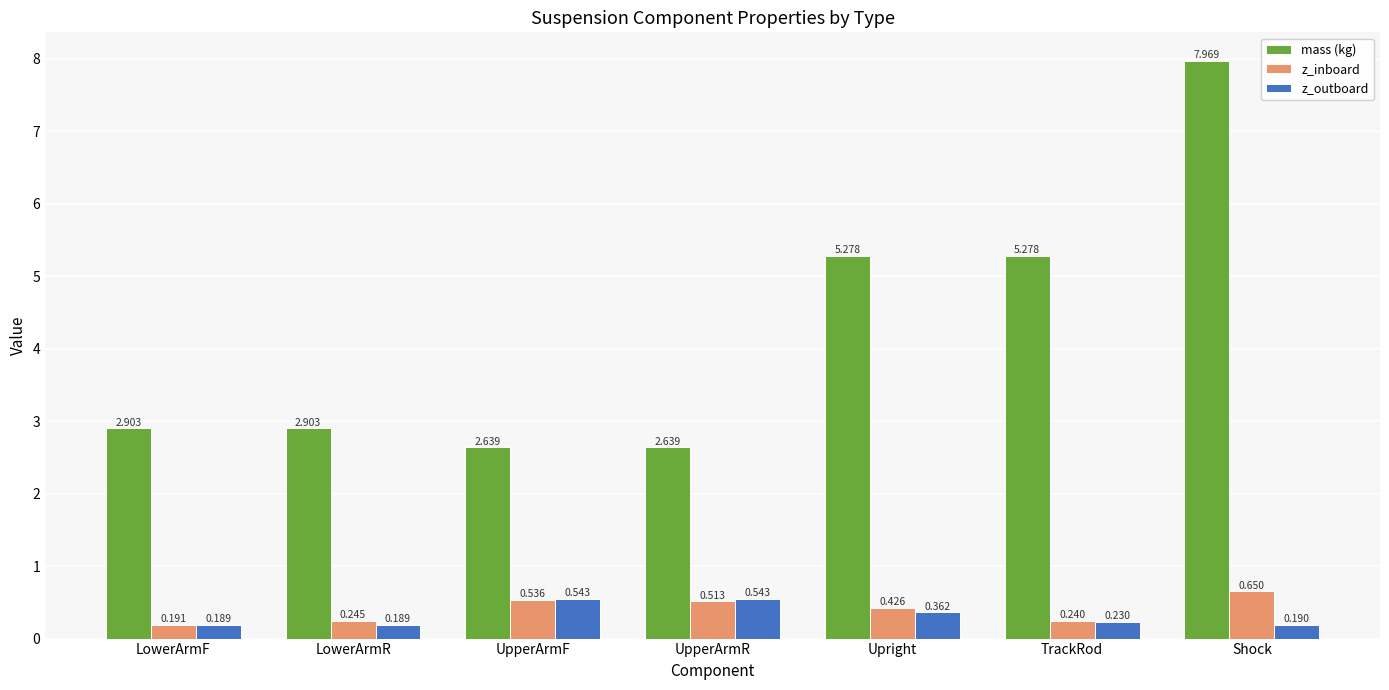

What position from the right is UpperArmF?

5